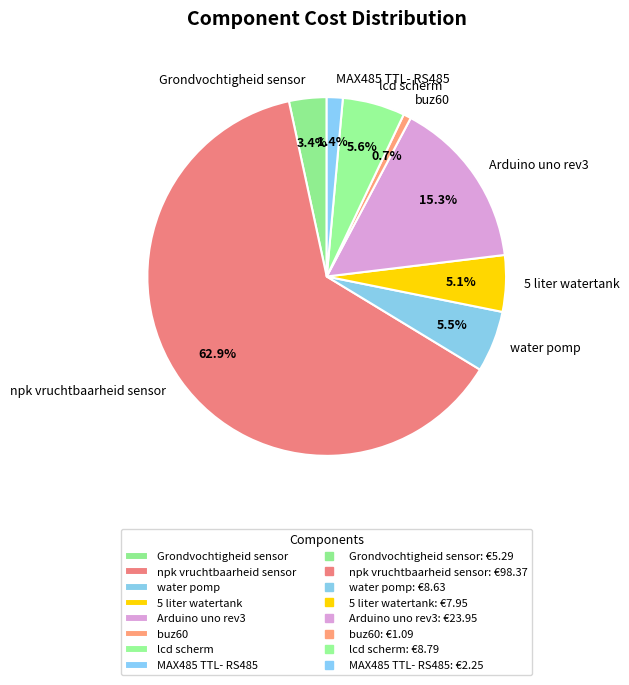

What percentage do MAX485 TTL- RS485 and 5 liter watertank together represent?

6.5%